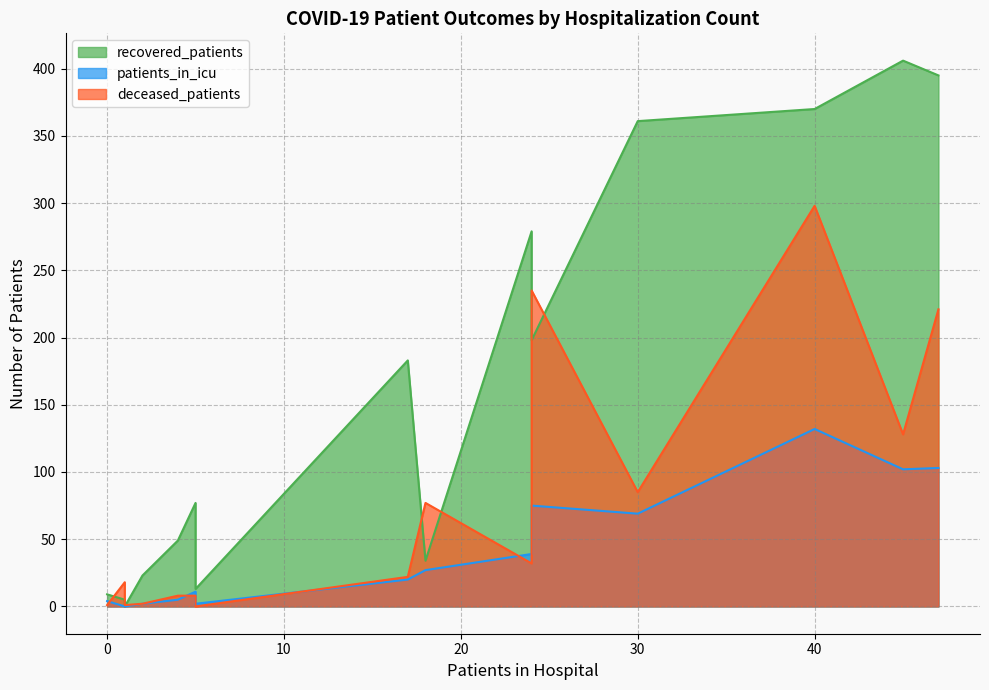

Rank the series at 30-34 from highest to lowest value.

recovered_patients, deceased_patients, patients_in_icu